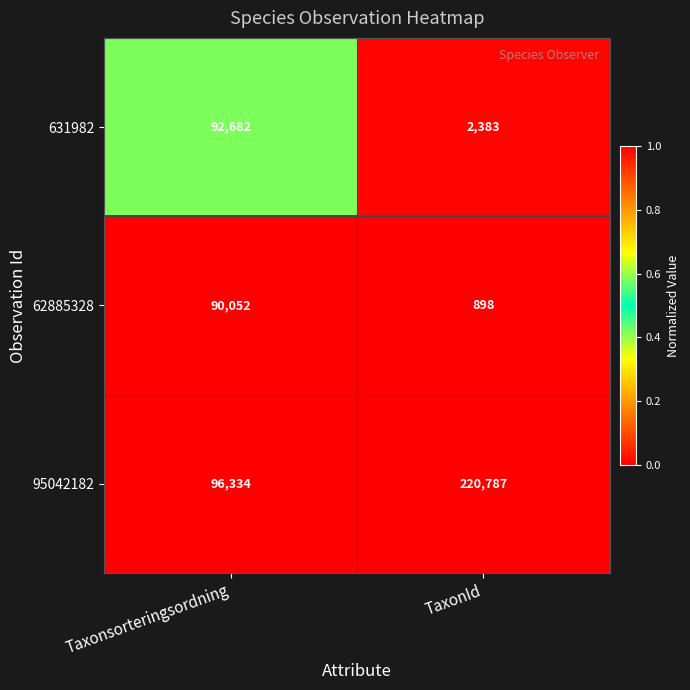

Which series has the largest total across all categories?

95042182